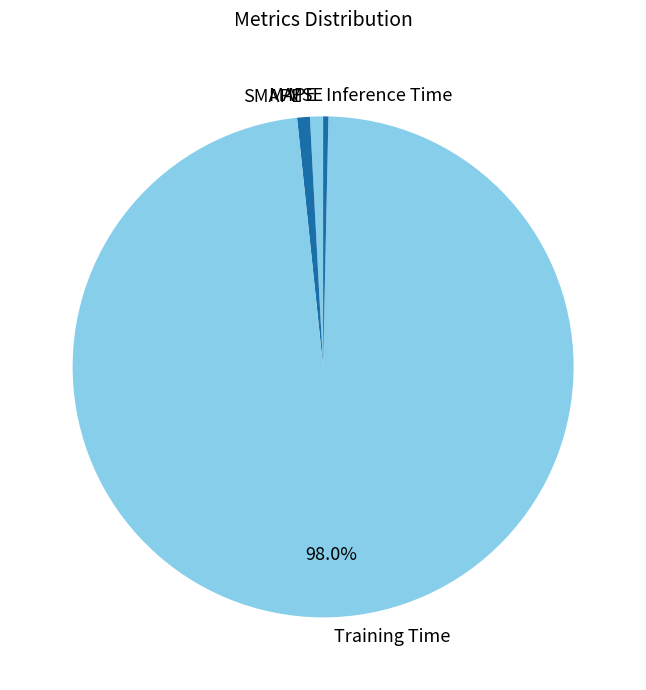

True or false: Training Time accounts for 98% of the total.

True